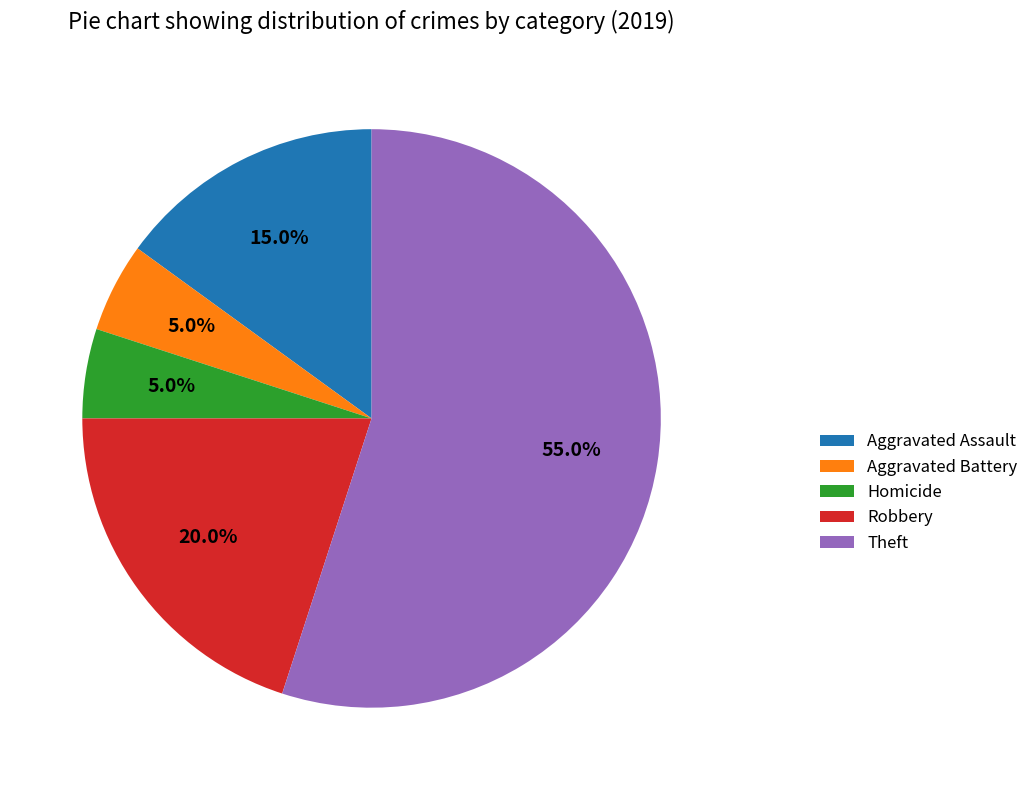

How many segments does this pie chart have?

5